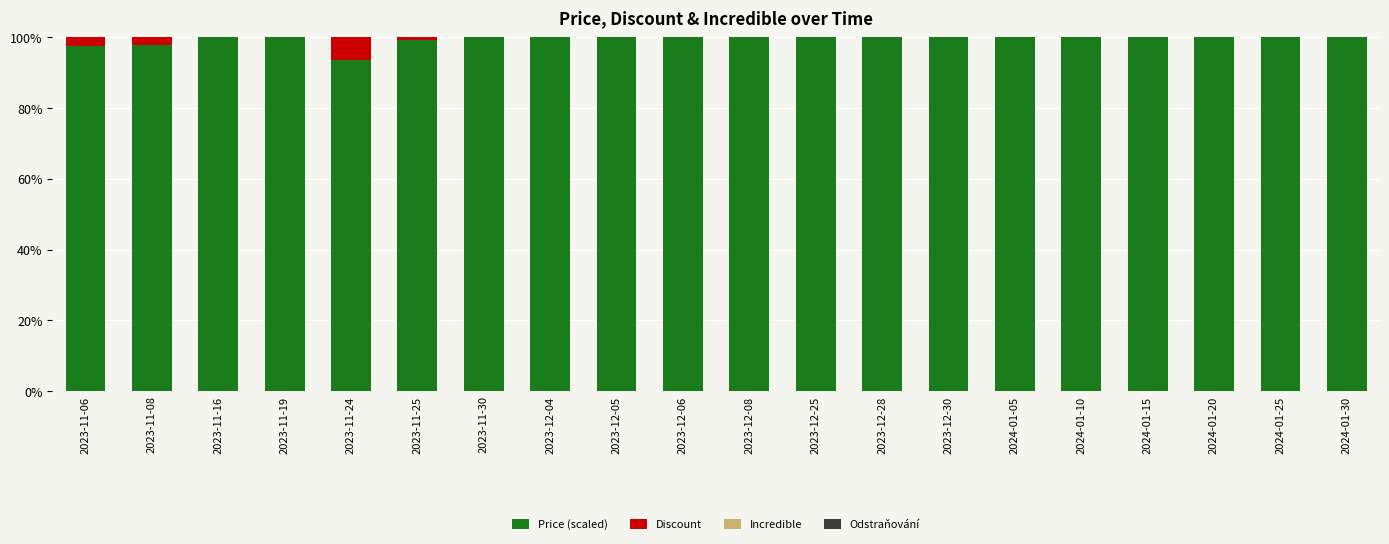

What is the maximum value for Price (scaled)?

100.0